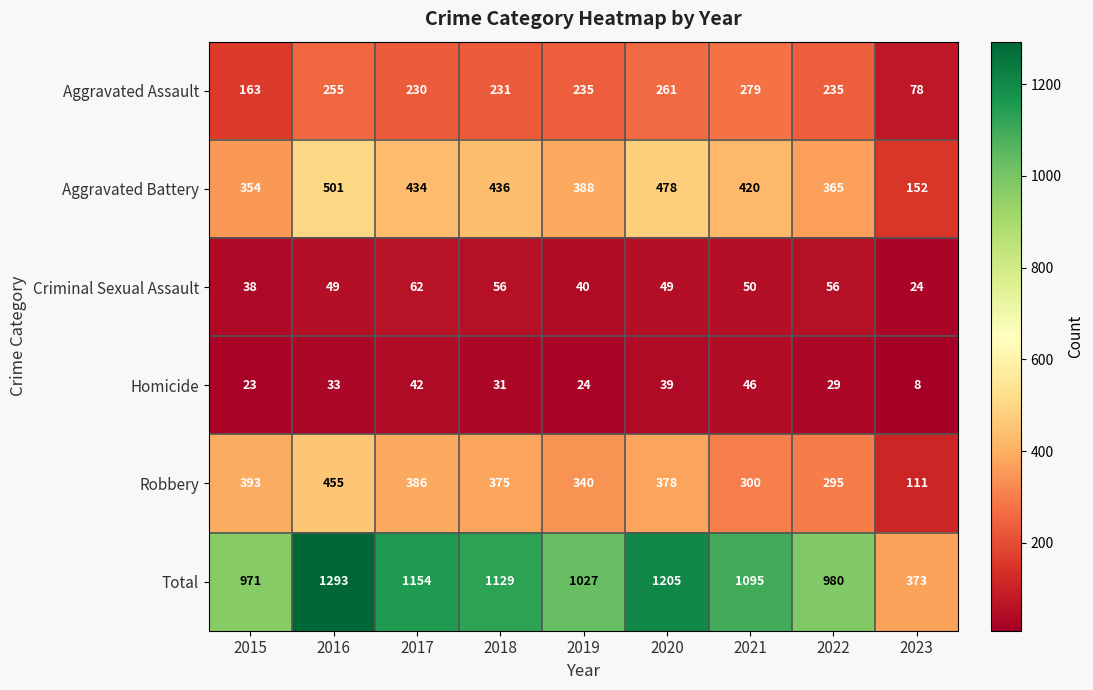

List the series in order of their peak value, lowest first.

Homicide, Criminal Sexual Assault, Aggravated Assault, Robbery, Aggravated Battery, Total